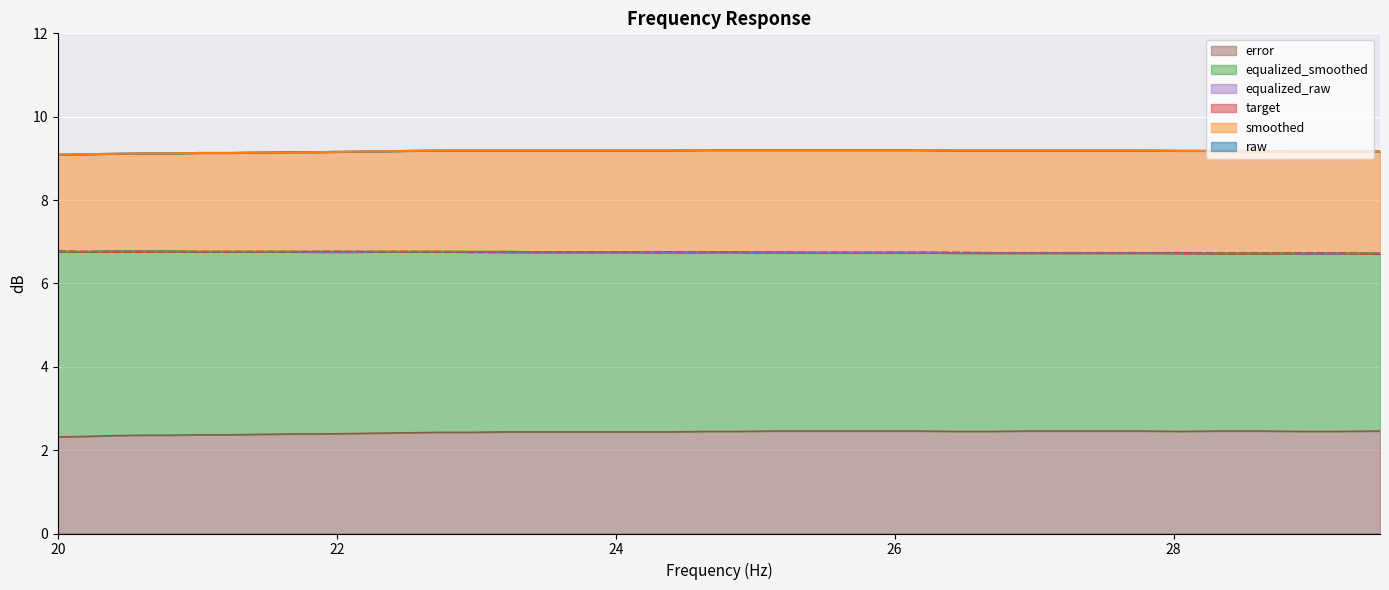

Where is the first local minimum for equalized_raw?

24.4